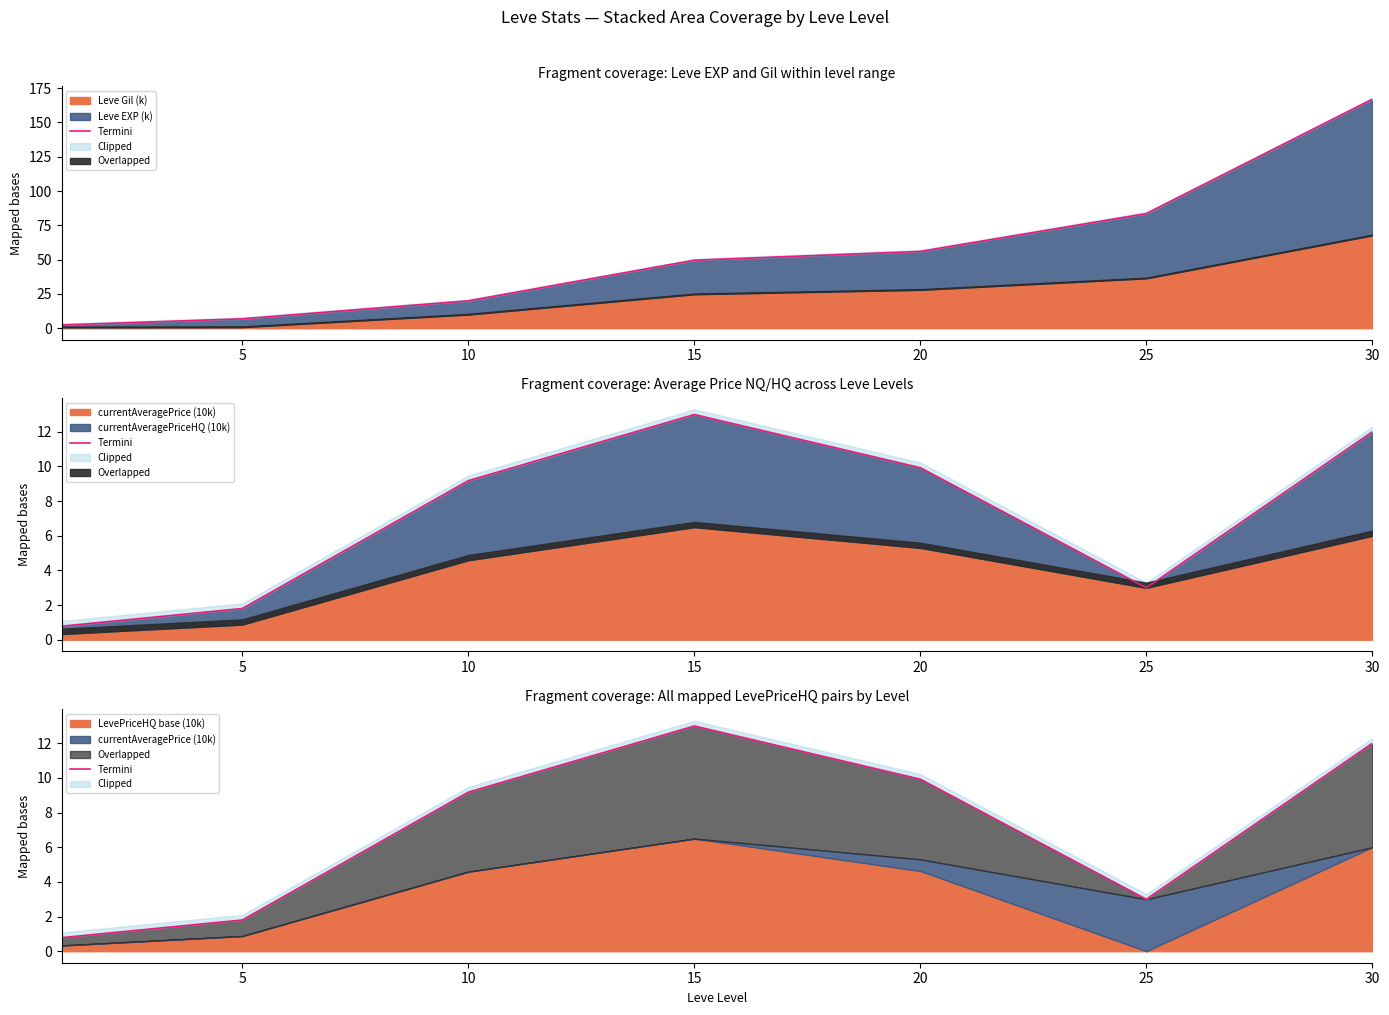

Which has a higher value, 5 or 20?

20